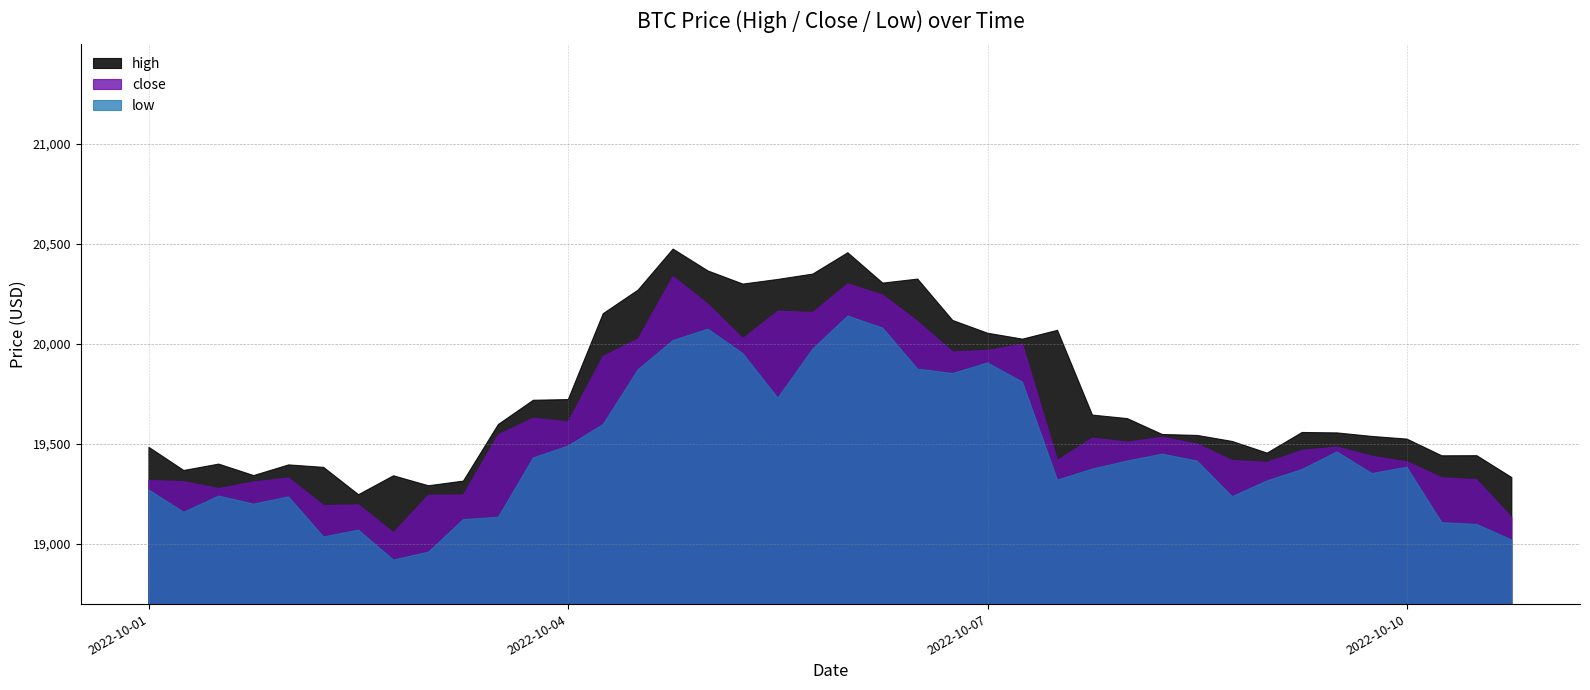

Reading right to left, what are all the values shown in this chart?

high: 19332.7	19442.0	19441.4	19525.0	19538.2	19555.9	19558.0	19455.0	19513.3	19543.2	19548.0	19627.4	19645.0	20068.8	20024.7	20054.4	20118.4	20324.9	20304.9	20456.6	20350.0	20323.2	20300.0	20365.6	20475.0	20270.0	20152.0	19722.6	19719.1	19598.0	19315.0	19291.7	19341.6	19247.0	19383.6	19395.9	19342.6	19400.0	19368.0	19484.0
close: 19131.9	19321.8	19331.6	19411.5	19439.0	19485.7	19468.3	19409.1	19418.0	19499.8	19534.2	19509.5	19530.1	19418.0	19998.9	19968.4	19960.7	20112.9	20245.2	20301.0	20158.3	20164.6	20027.4	20198.7	20337.8	20025.8	19939.0	19611.1	19629.1	19547.0	19245.4	19244.0	19056.8	19196.2	19192.4	19330.6	19311.0	19277.7	19312.0	19317.9
low: 19020.2	19098.2	19107.0	19384.3	19353.0	19460.8	19373.5	19316.0	19237.1	19415.0	19450.0	19415.6	19375.2	19320.0	19810.0	19905.9	19853.0	19874.8	20080.0	20140.4	19975.4	19730.0	19952.1	20074.9	20018.0	19872.0	19598.2	19490.6	19431.1	19134.2	19122.7	18959.7	18920.3	19070.0	19036.0	19236.0	19200.0	19240.1	19159.4	19270.6